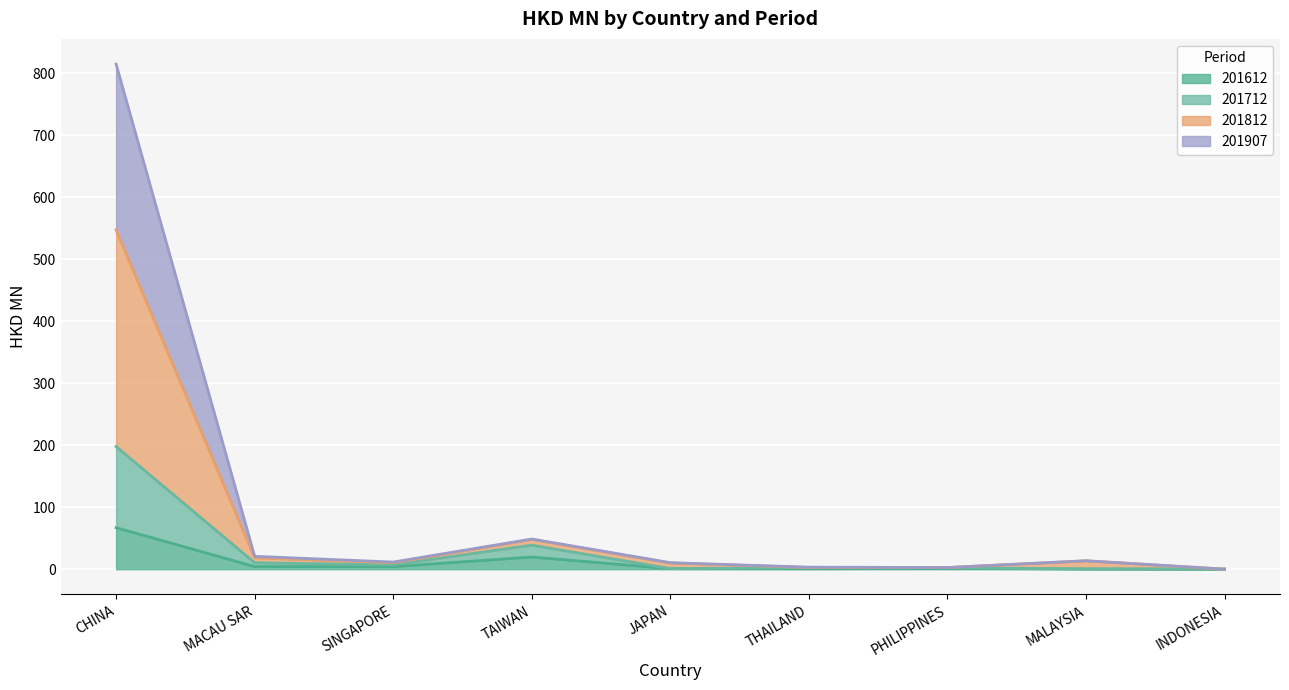

What position from the right is SINGAPORE?

7